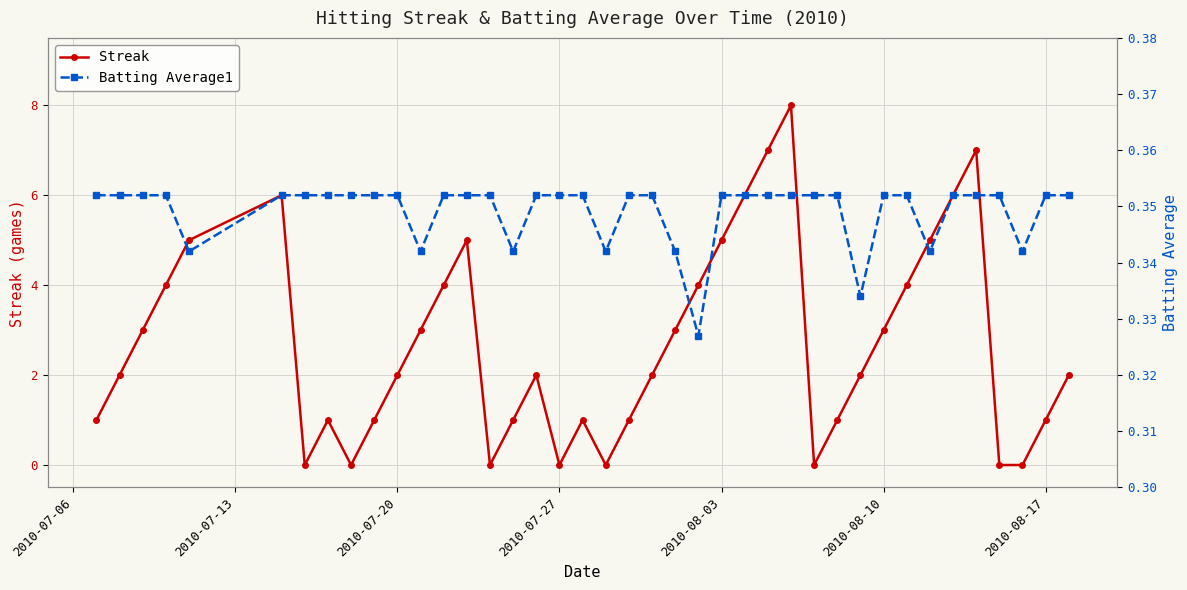

What are all the series names shown in the legend?

Streak, Batting Average1